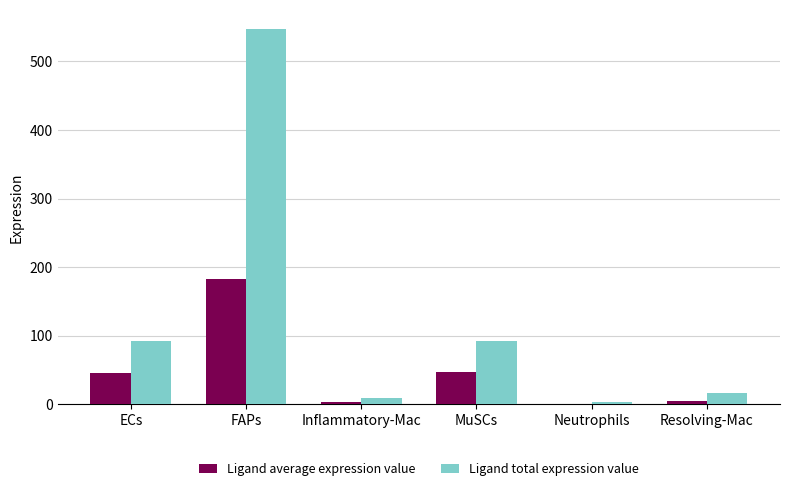

What is the highest value of the Ligand total expression value series?

547.5